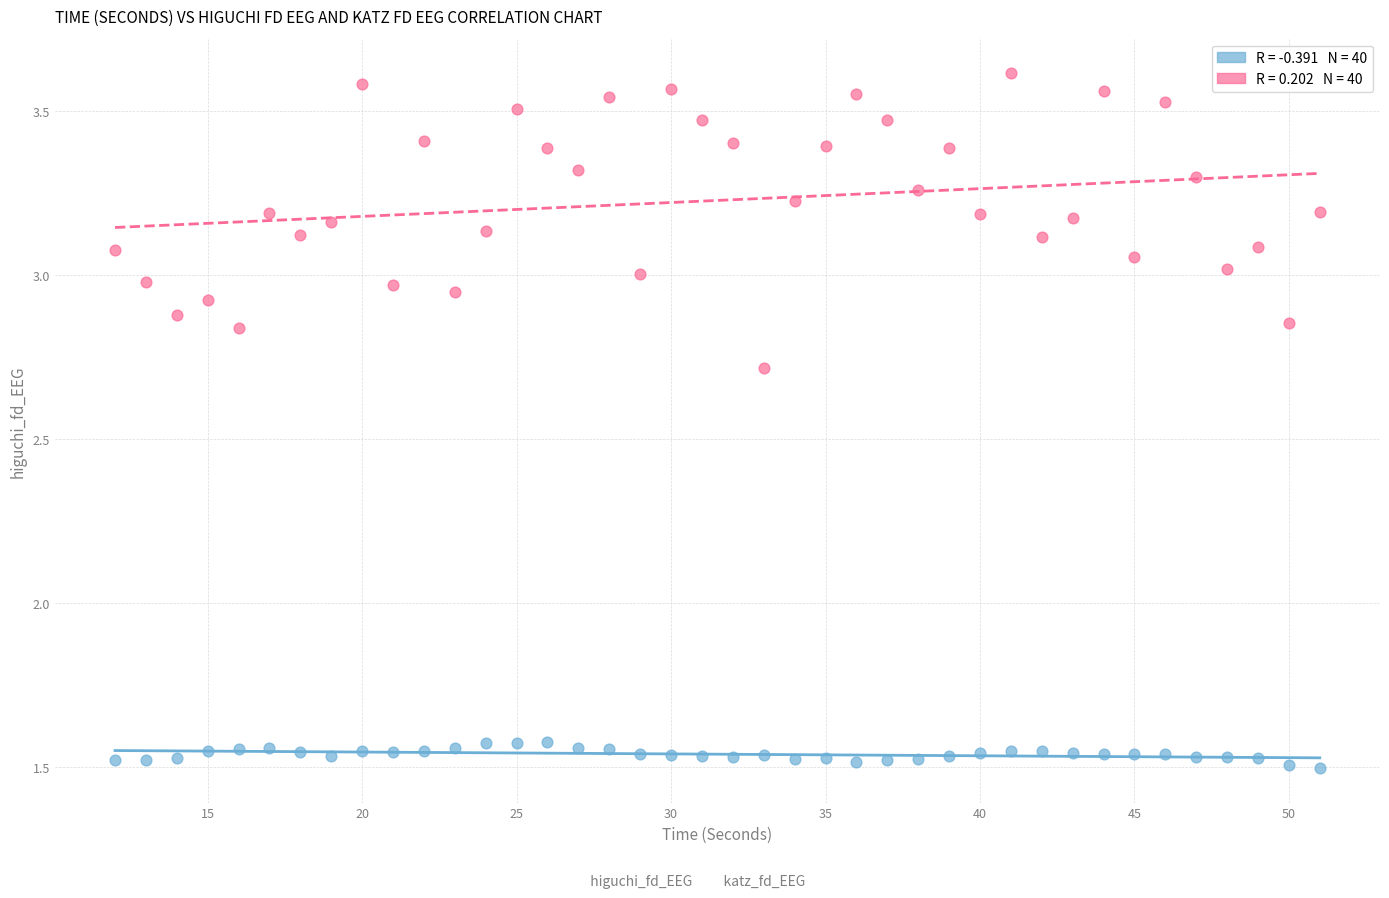

Across all data points, what is the range of Y values (max minus min)?

2.1